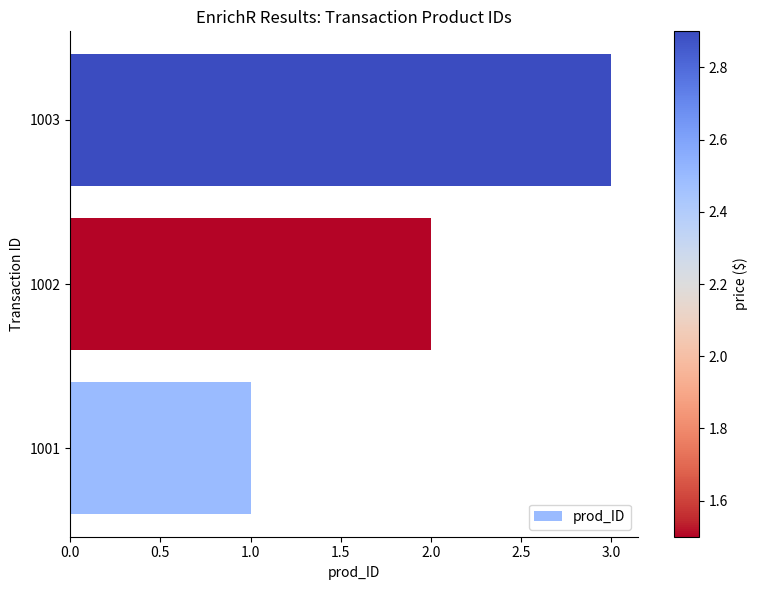

At which category does the chart reach its peak across all series?

1003